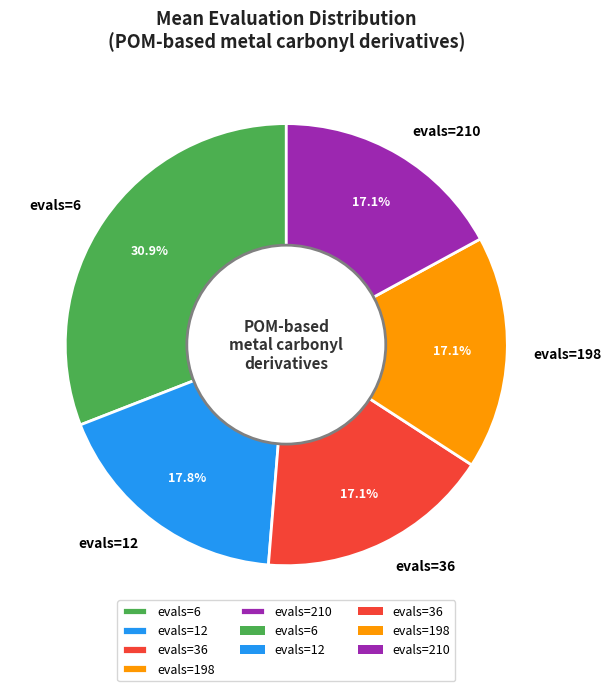

To the nearest percent, what is the combined percentage of evals=6 and evals=36?

48%